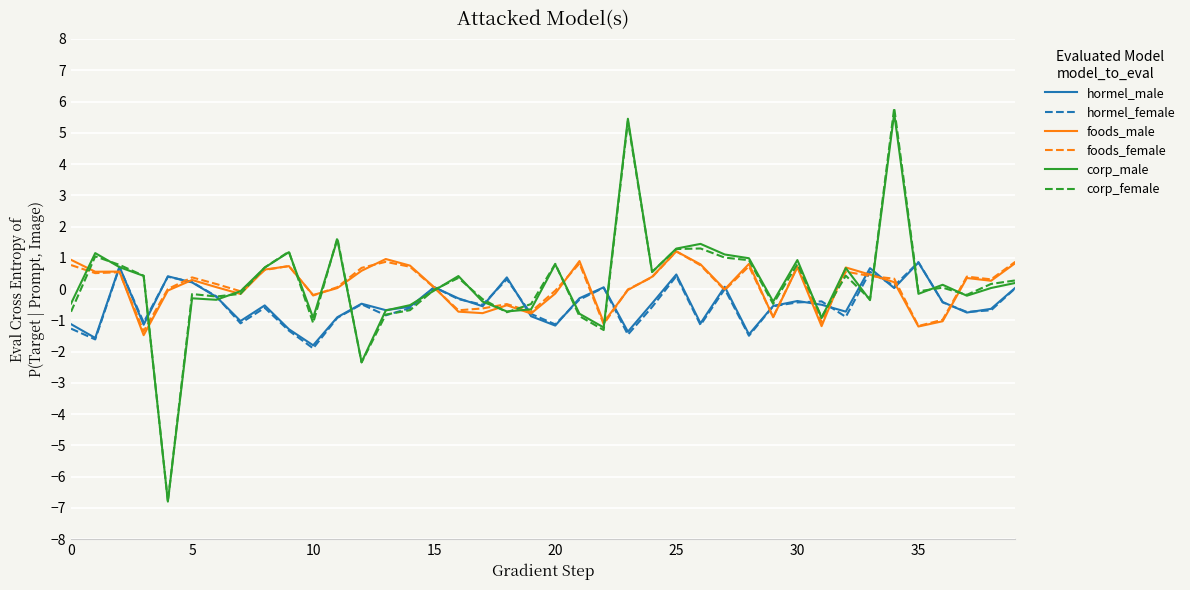

What is the minimum value for corp_female?

-6.8